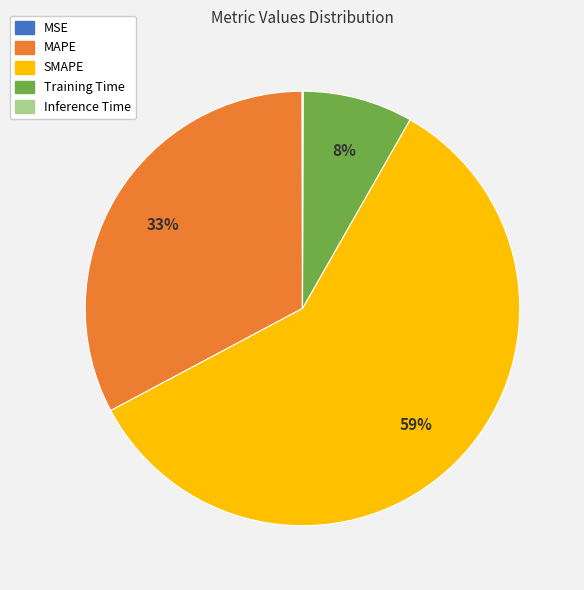

True or false: Training Time accounts for 8% of the total.

True